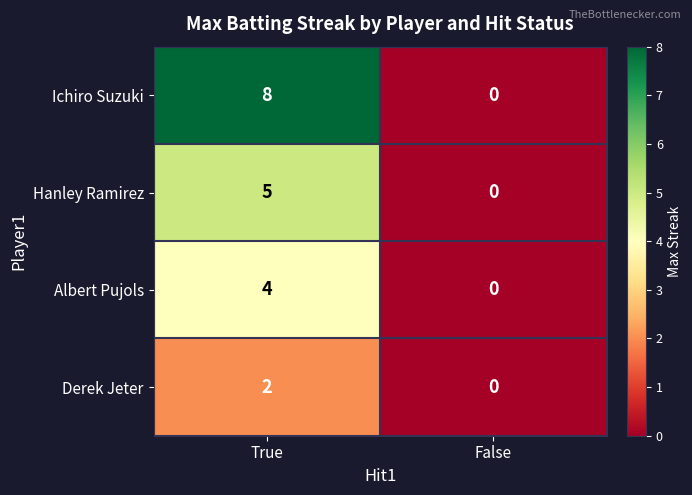

How many values in Derek Jeter are above zero?

1